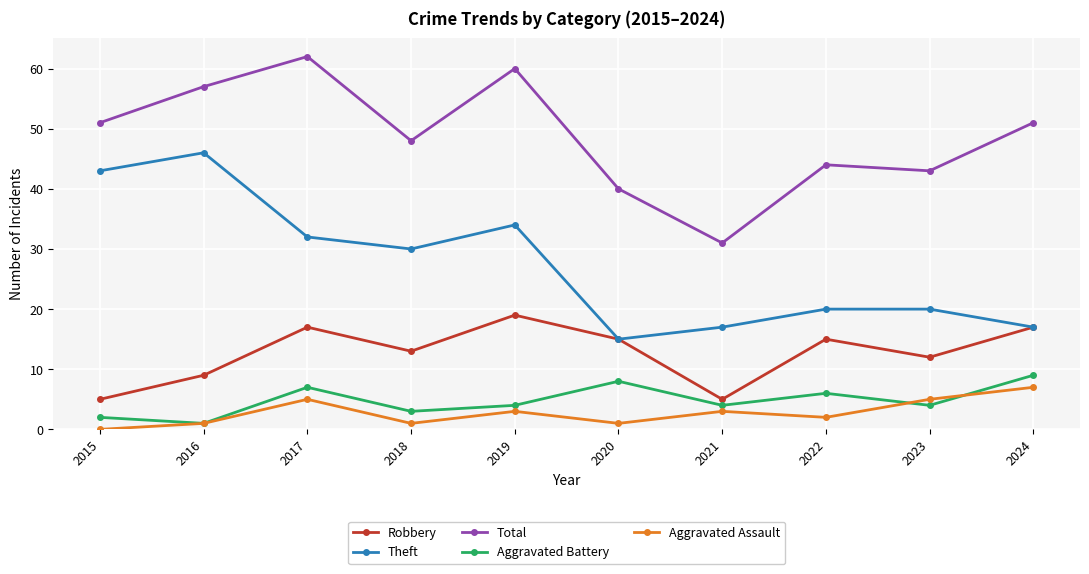

True or false: Theft and Total intersect in this chart.

False